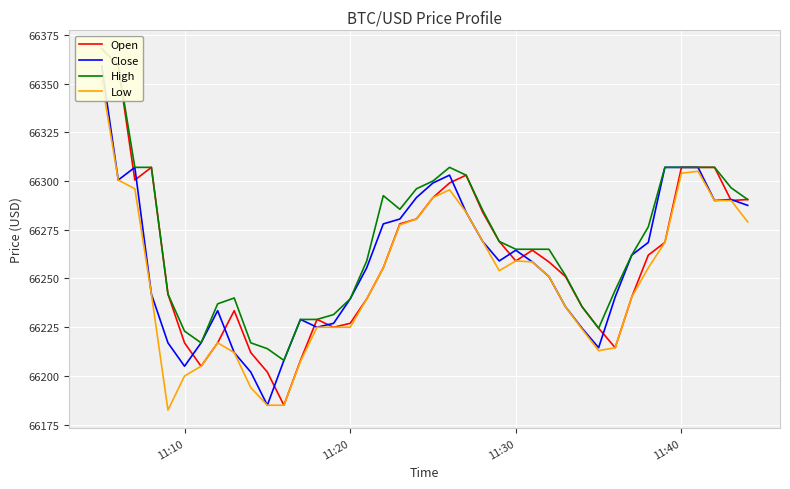

Which series has the largest total across all categories?

High